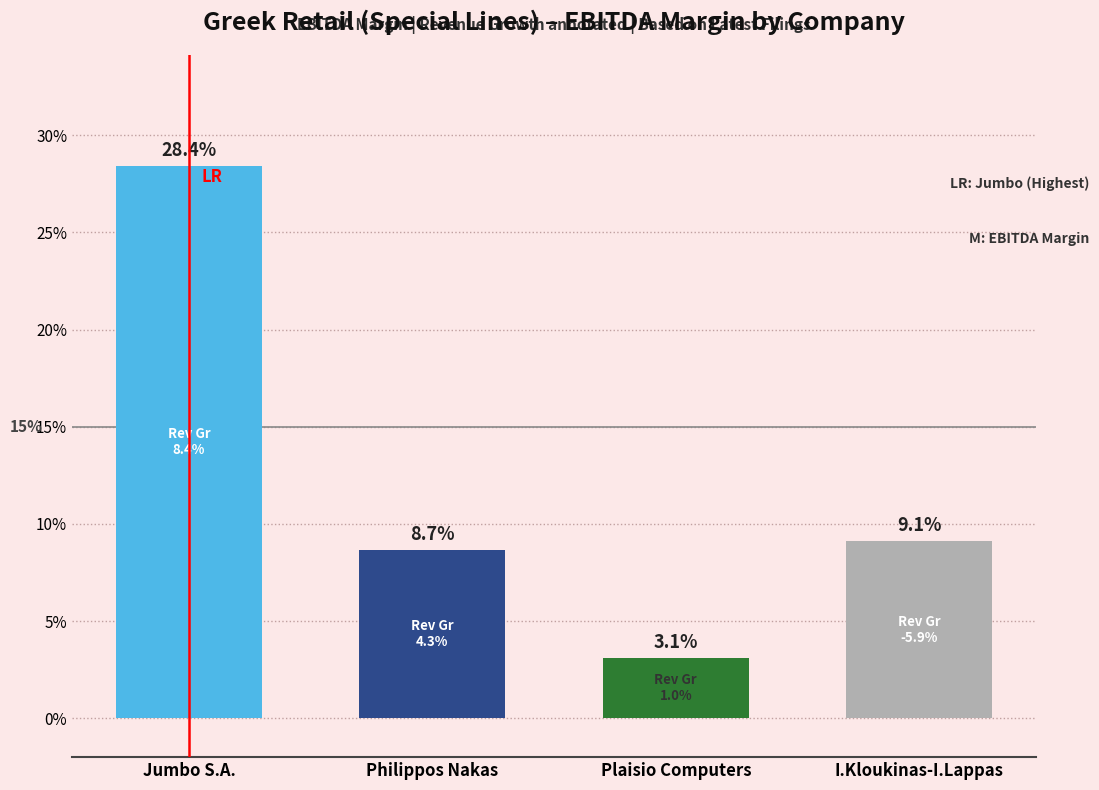

Rank the categories by value from lowest to highest.

Plaisio Computers, Philippos Nakas, I.Kloukinas-I.Lappas, Jumbo S.A.